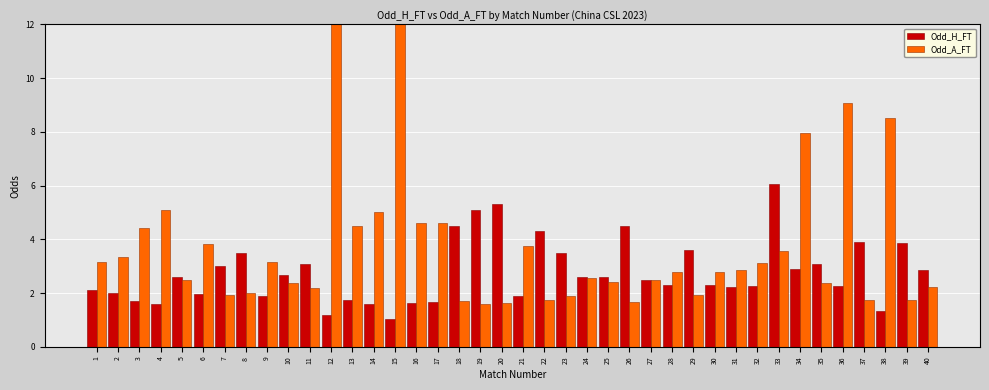

How many groups of bars are there?

40